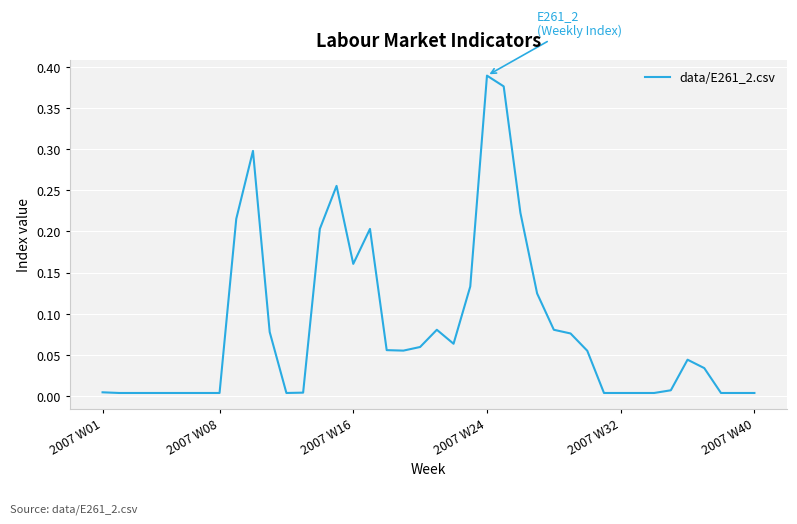

What is the sum of all values?

3.3